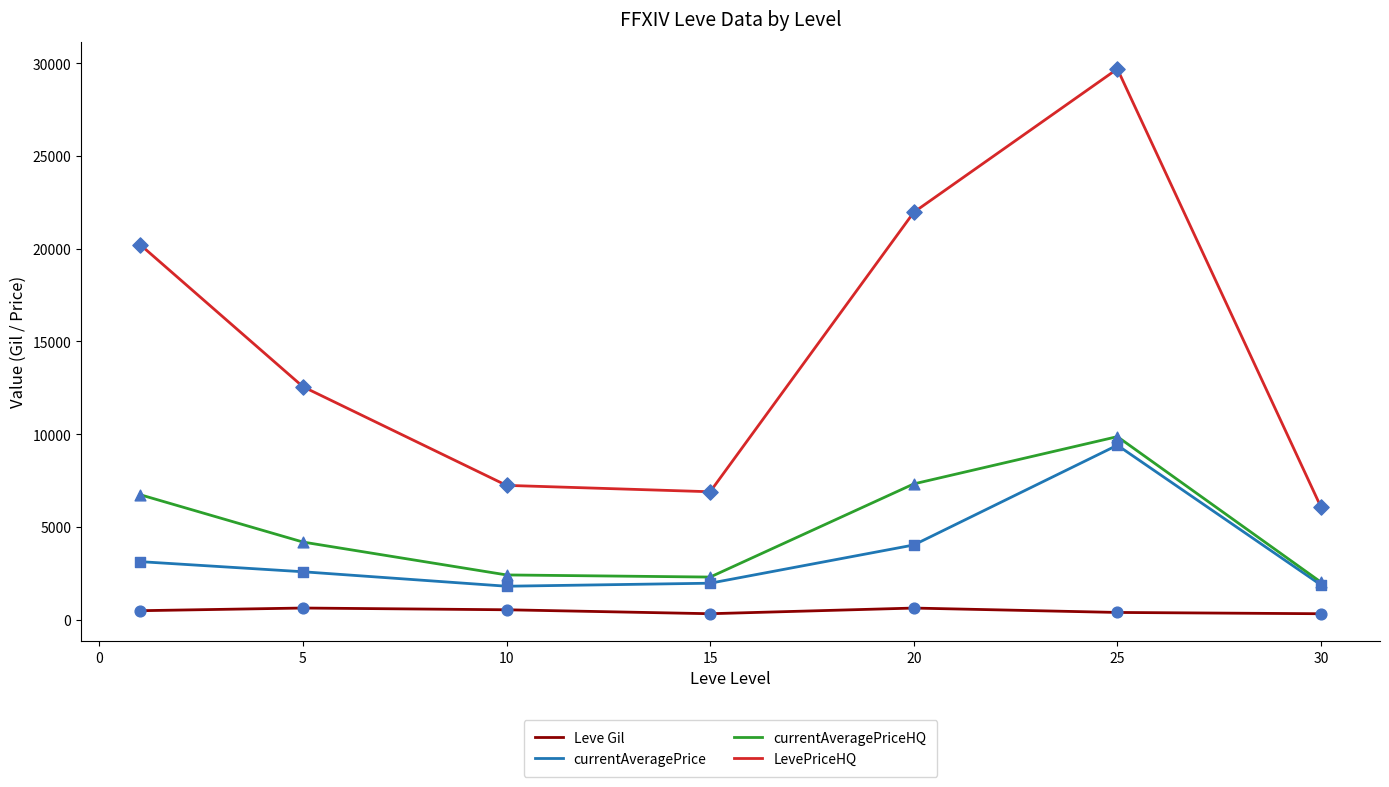

Which series has the largest total across all categories?

LevePriceHQ